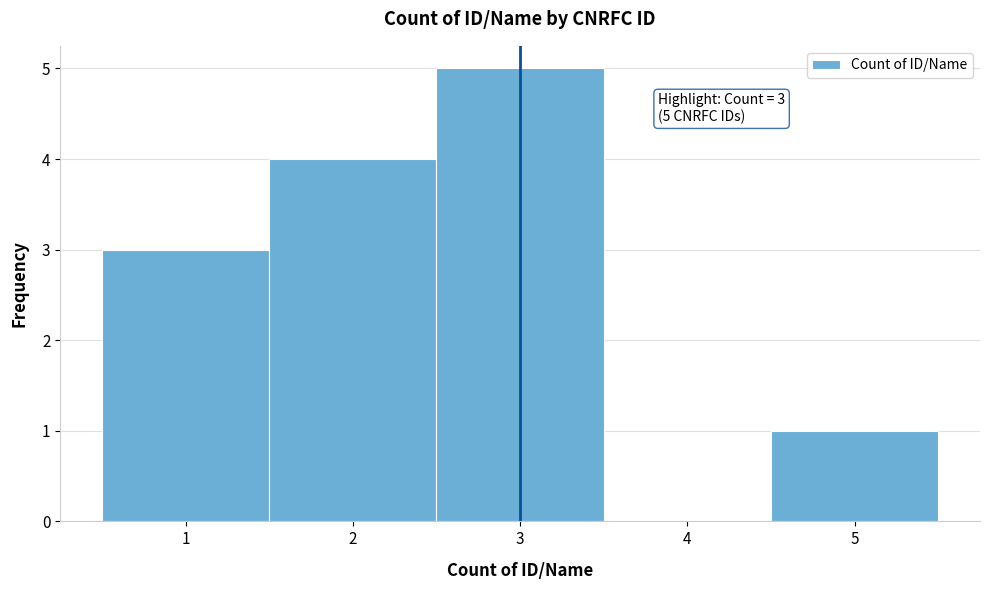

Over which range of the x-axis is the bar tallest?

2.5 to 3.5